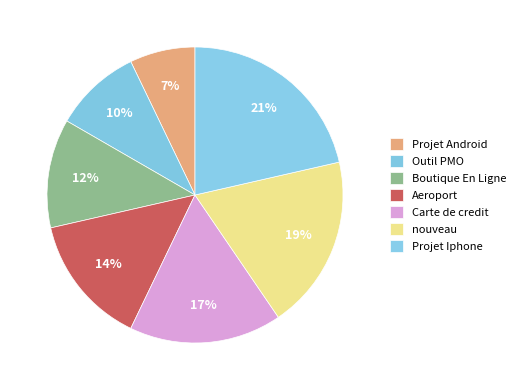

Count the number of slices in the pie.

7